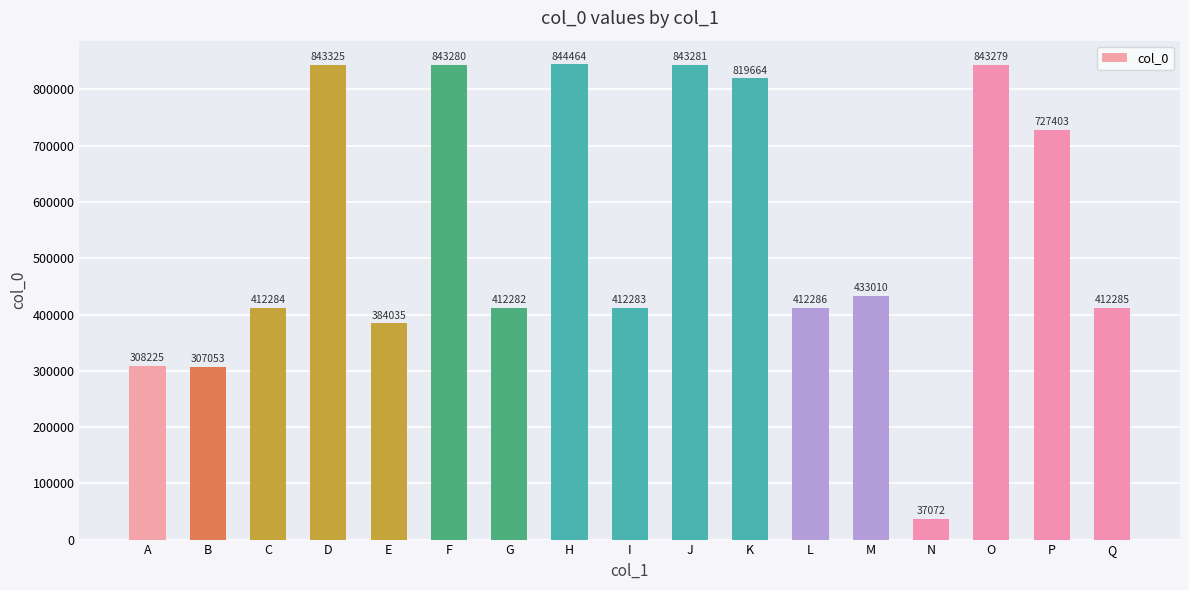

What is the smallest value displayed?

37072